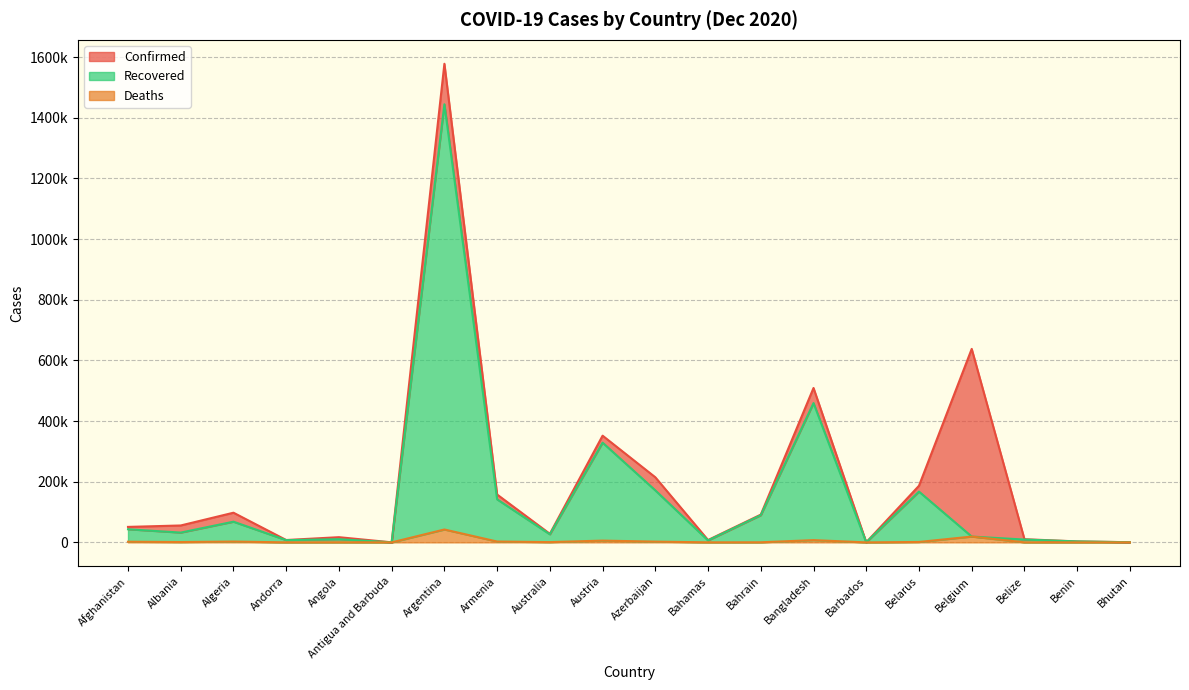

How many values in the Recovered series are below 32324?

10